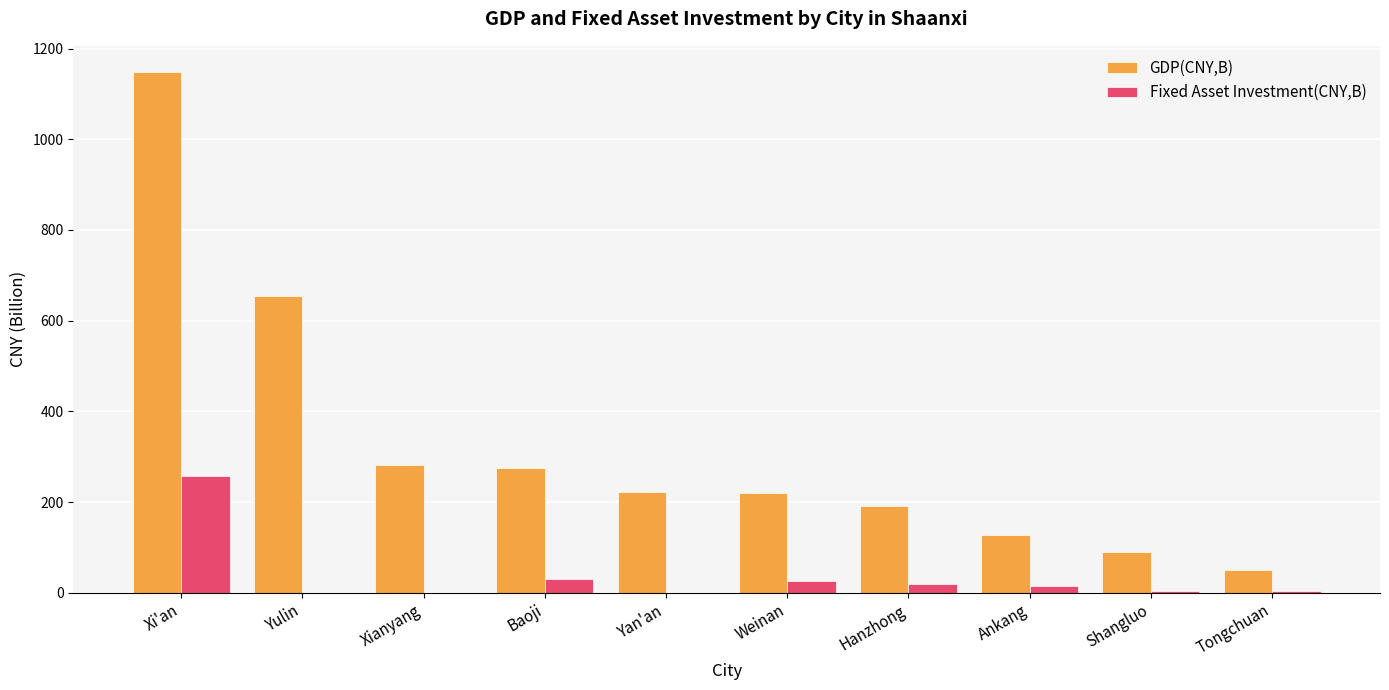

At which category is the sum across all series the highest?

Xi'an